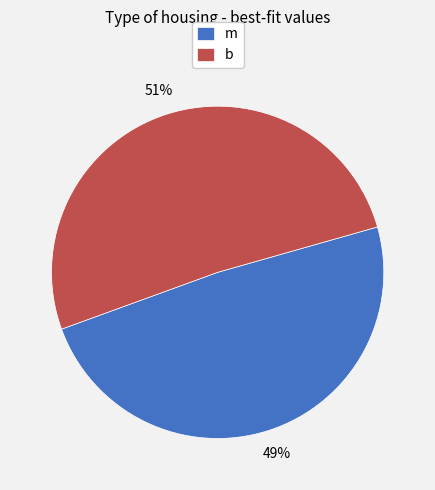

Which category has the smallest portion of the pie?

m